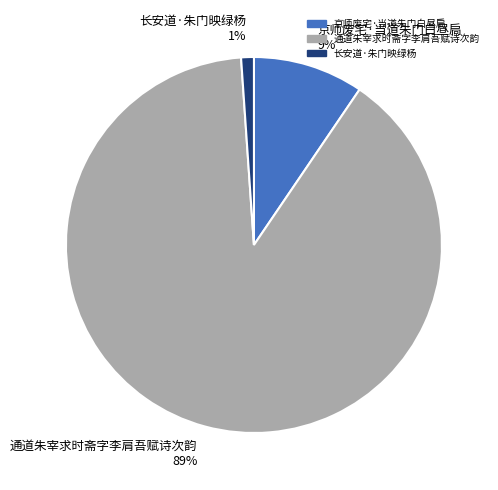

Which category has the smallest portion of the pie?

长安道·朱门映绿杨